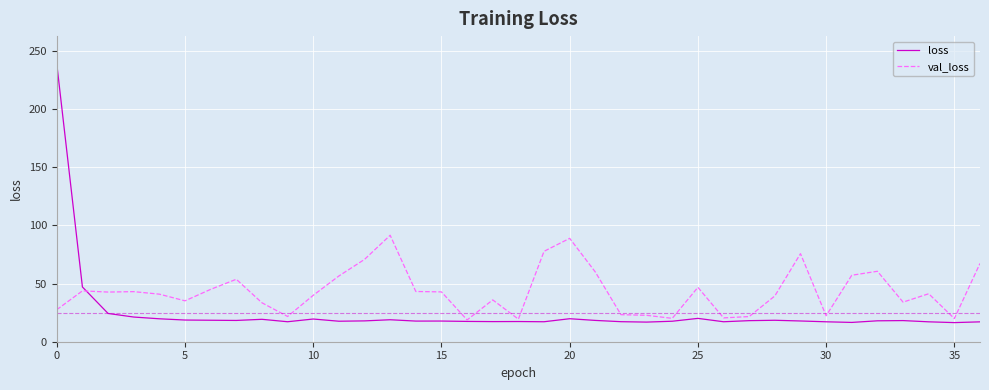

True or false: loss has more than 2 points higher than both neighbors.

True